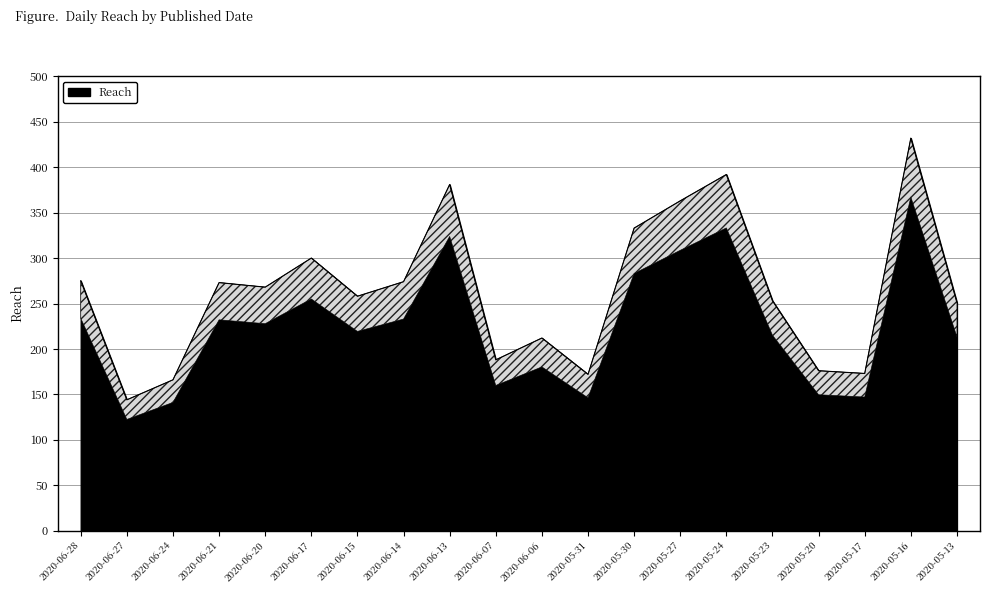

How many interior local valleys (lower than both neighbors) does the data have?

6